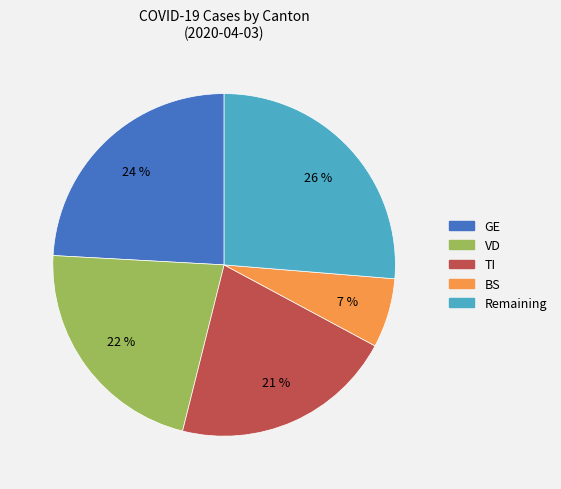

To the nearest percent, what is the average slice percentage?

20%